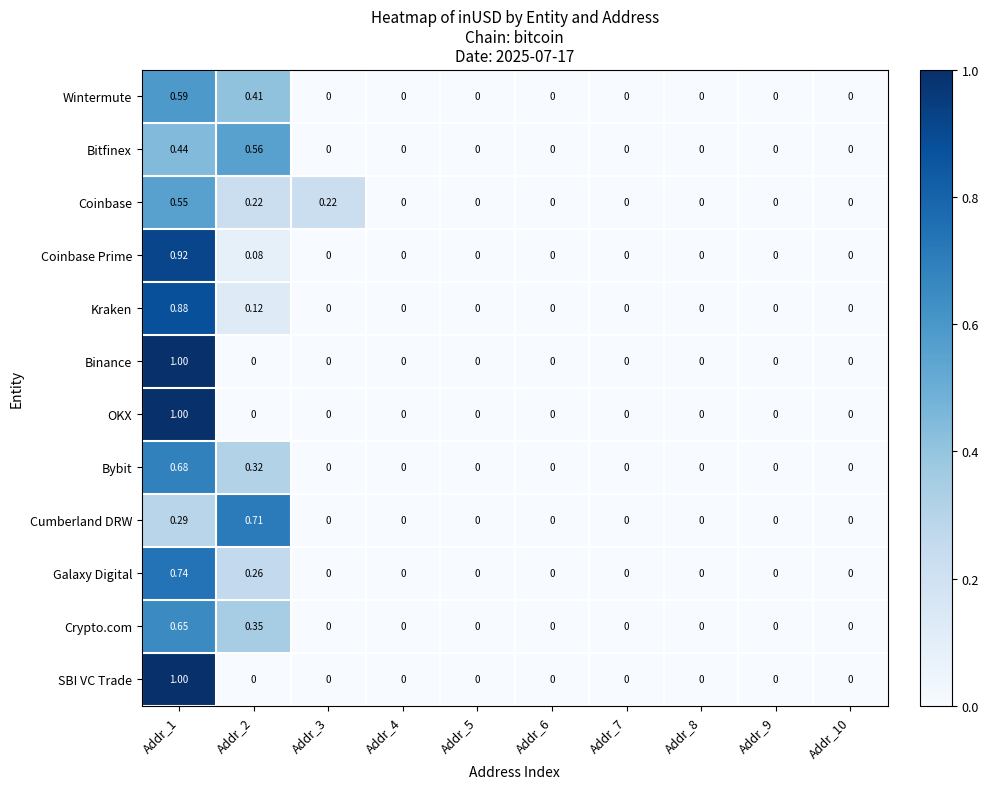

How many data points in Binance are above 0?

1